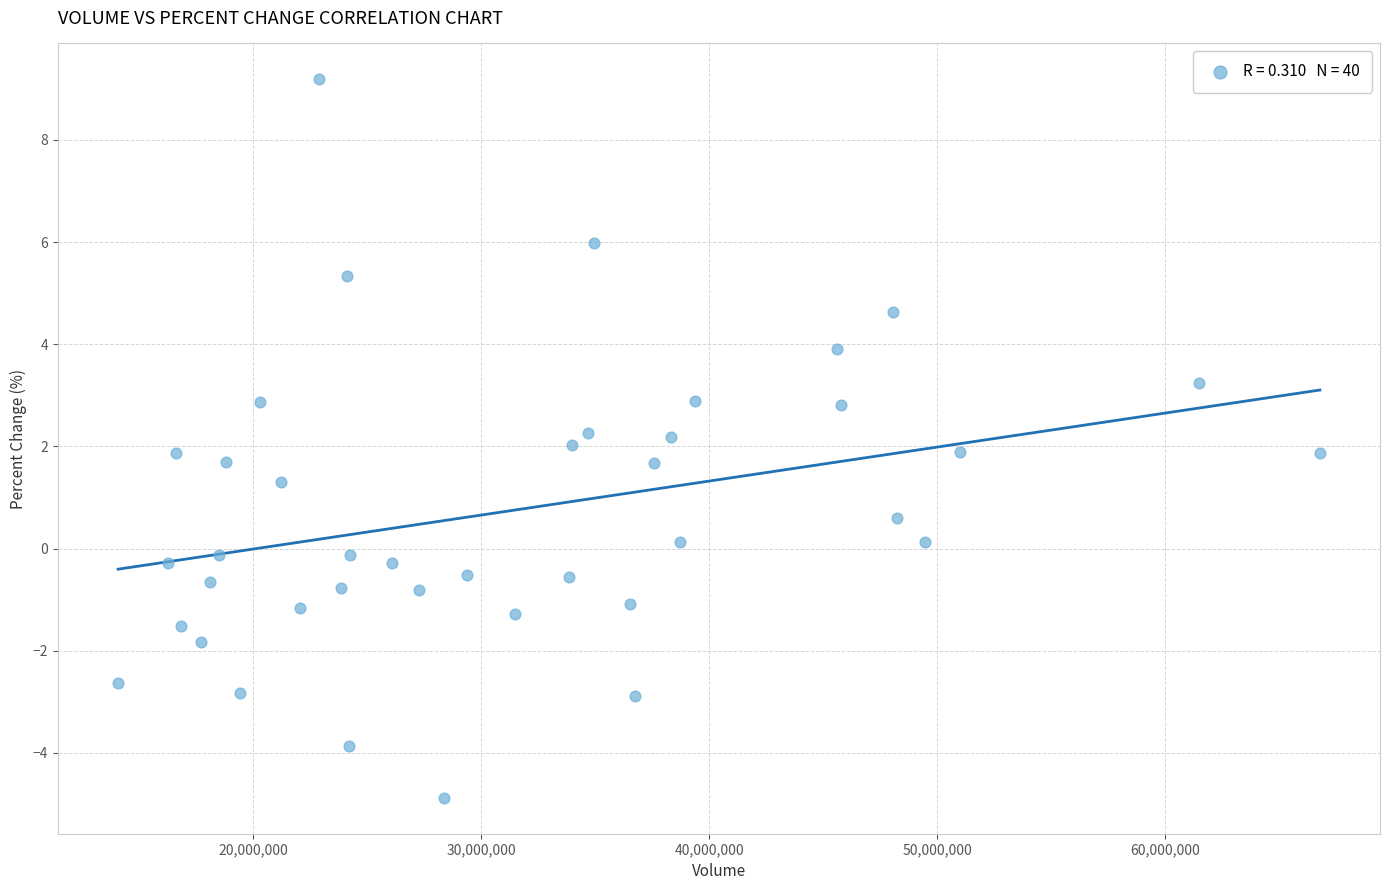

What is the range of Y values (max minus min)?

14.1